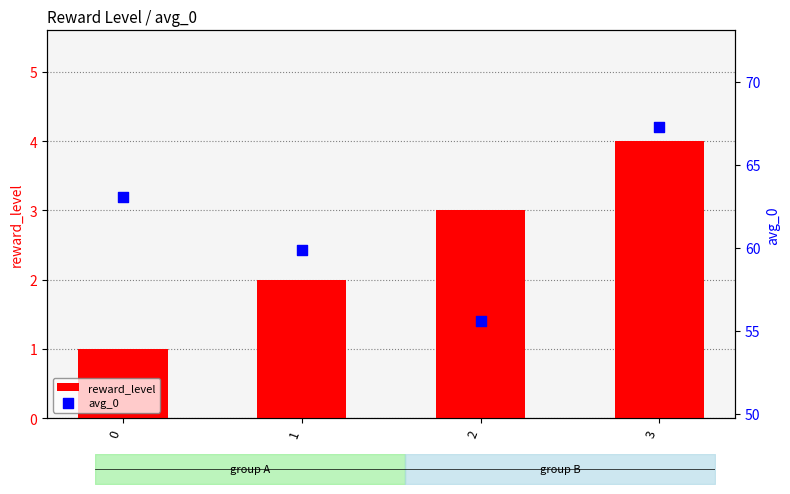

At which category is the sum across all series the highest?

3